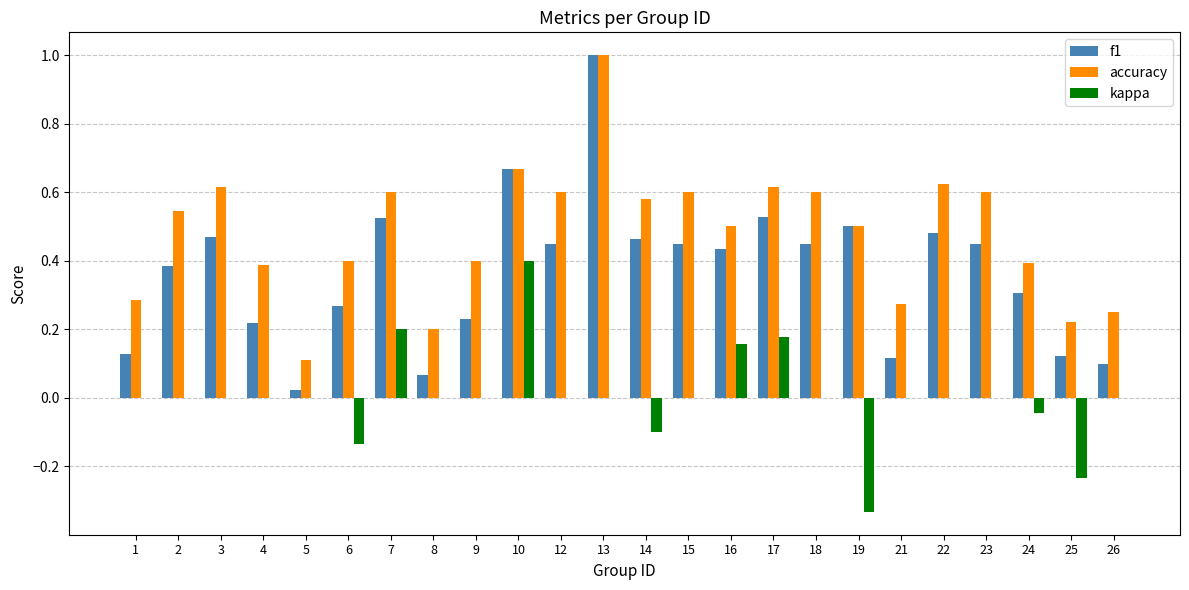

The value of kappa at 3 is 0.0. True or false?

True